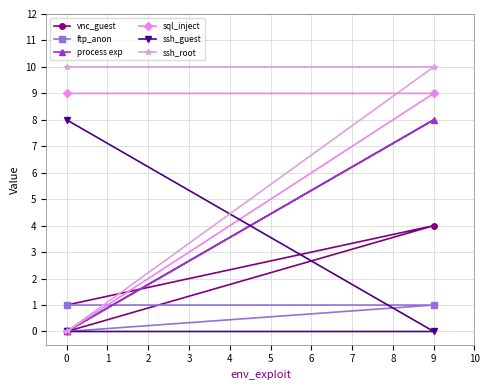

What is the difference between the ftp_anon values at 9 and 0?

1